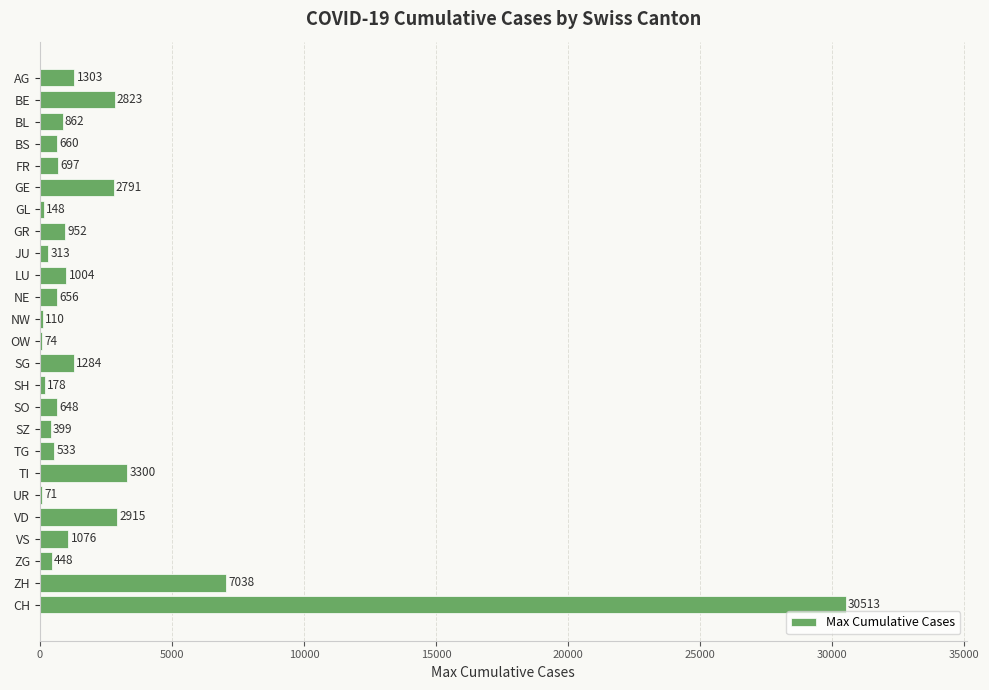

What is the average value?

2432